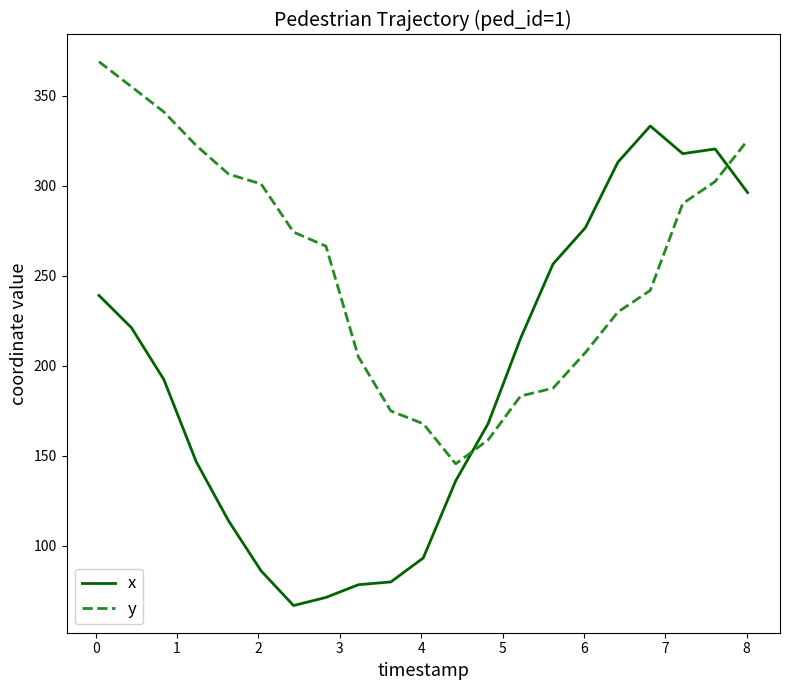

Which series has the widest spread of values?

x